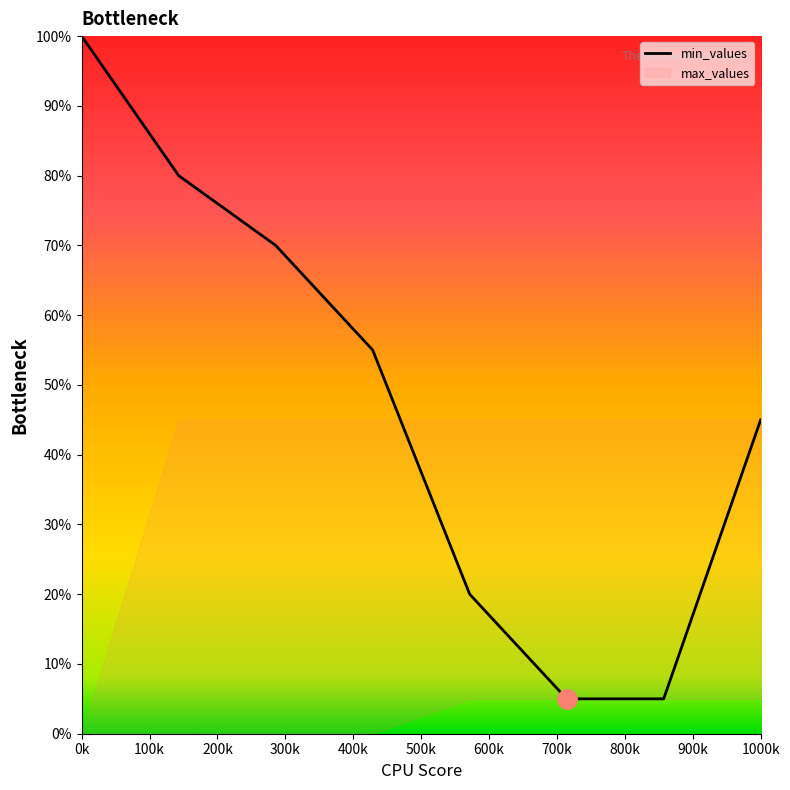

What is the label of the 2nd point from the left?

100k